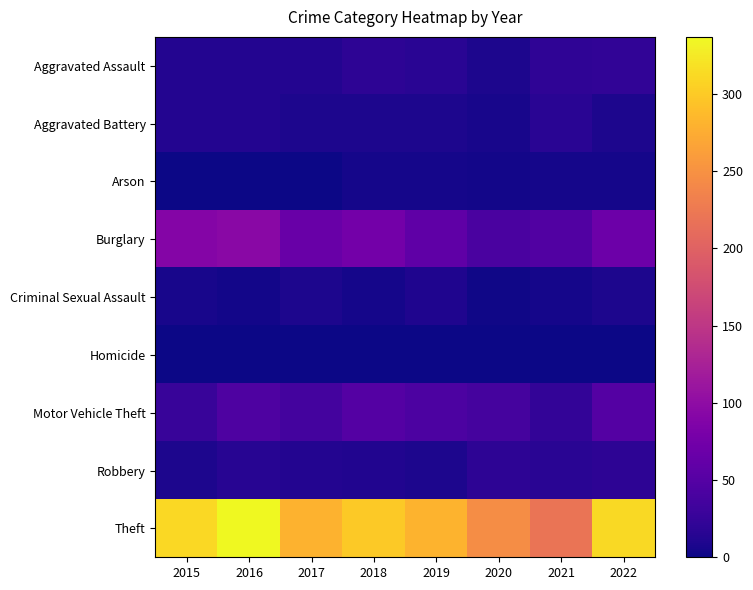

At how many categories does at least one series exceed 117?

8